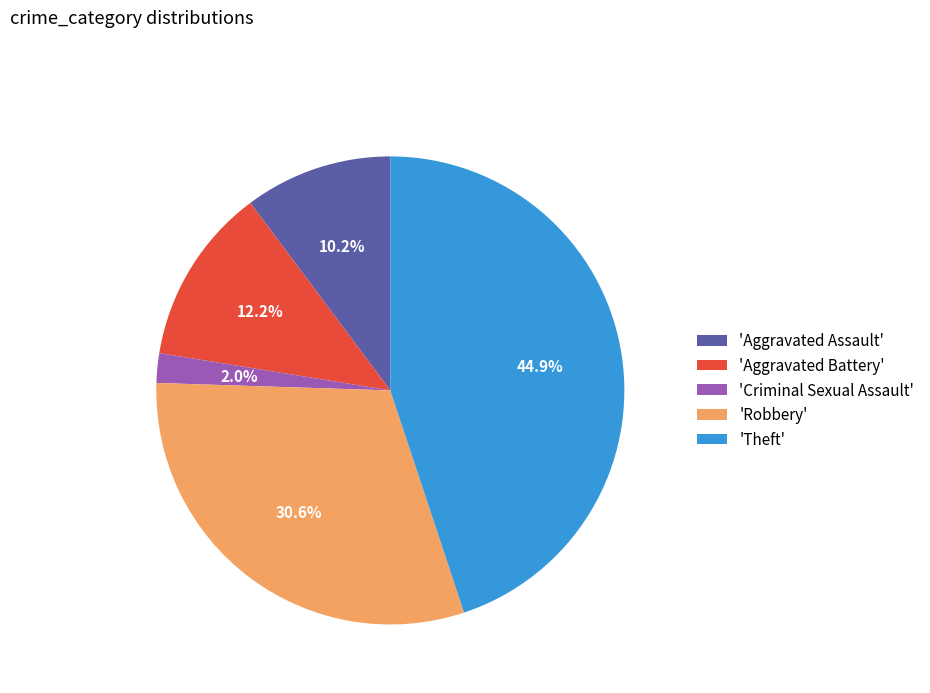

Which has a higher value, 'Aggravated Assault' or 'Theft'?

'Theft'